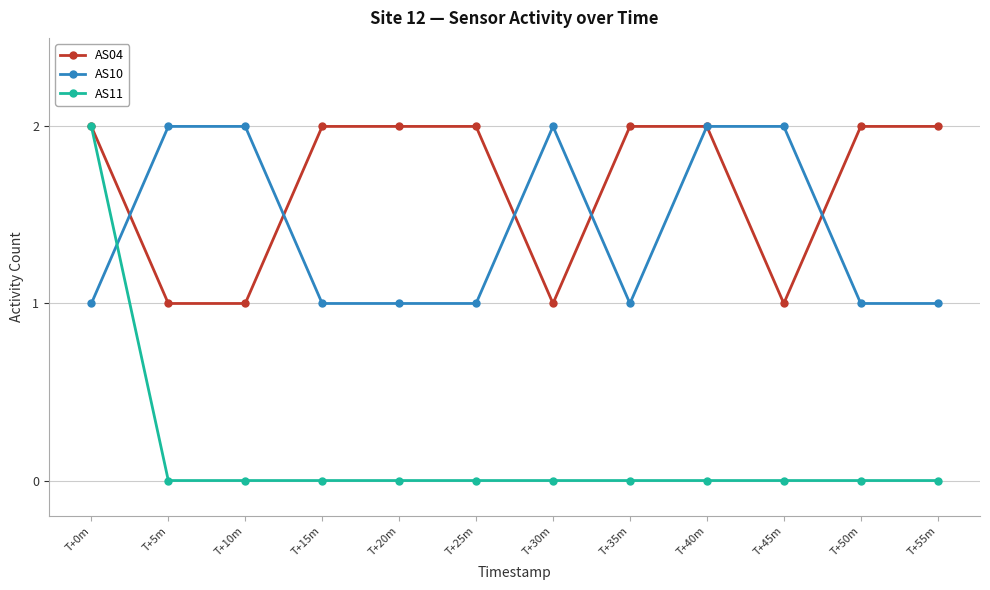

Is it true that AS04 equals 2 at T+20m?

True